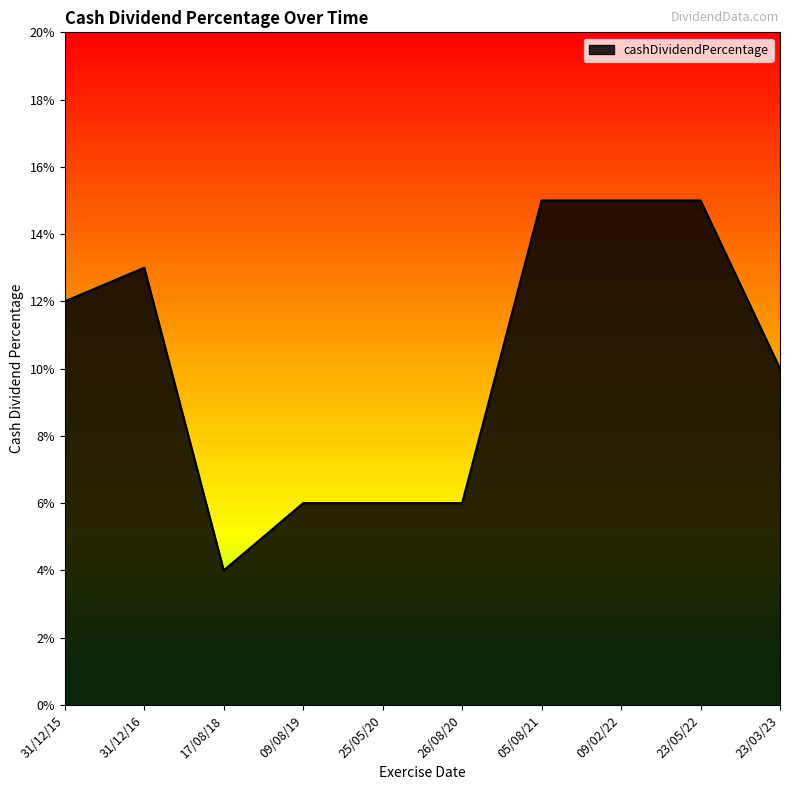

How many values are between 0 and 1?

10